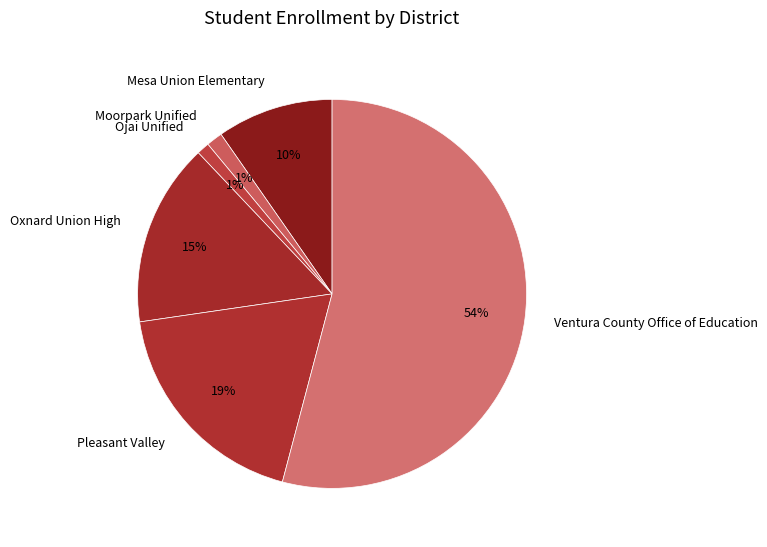

To the nearest percent, what percentage of the pie is Ojai Unified?

1%